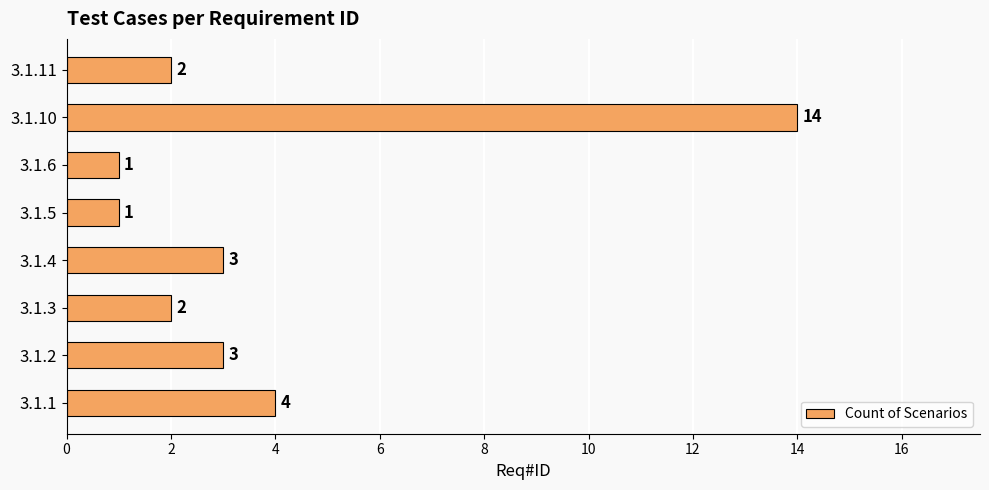

Reading top to bottom, transcribe all the data shown in this chart.

2	14	1	1	3	2	3	4